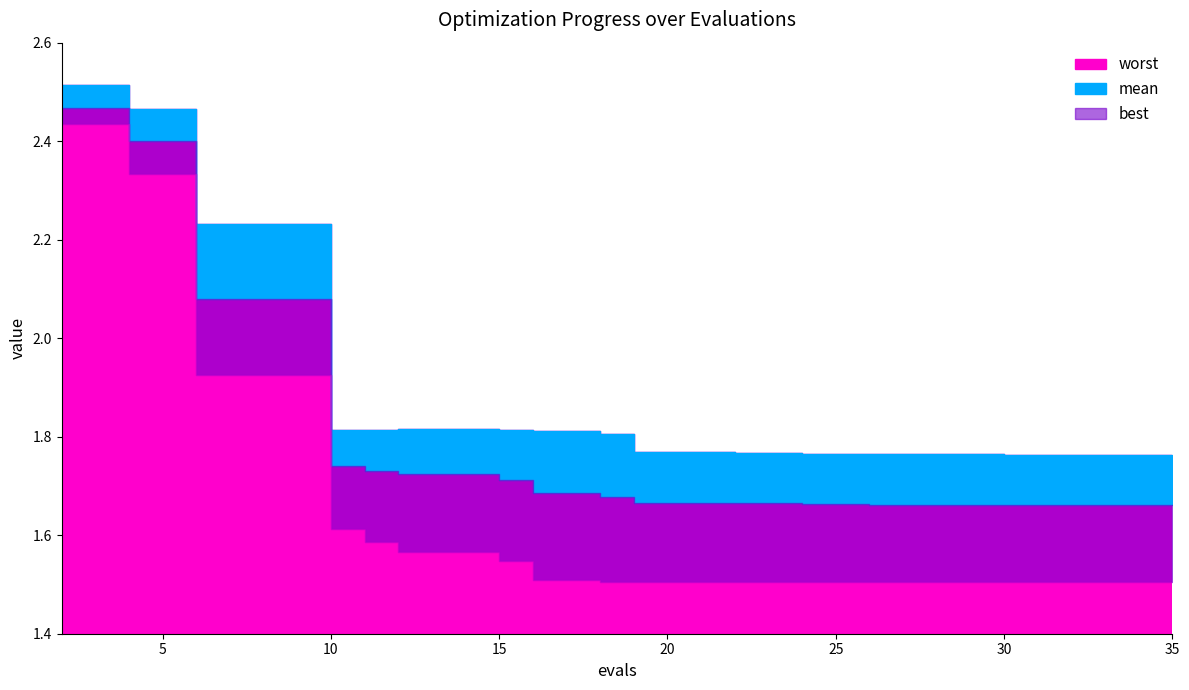

What is the sum of the best values at 12 and 32?

3.1